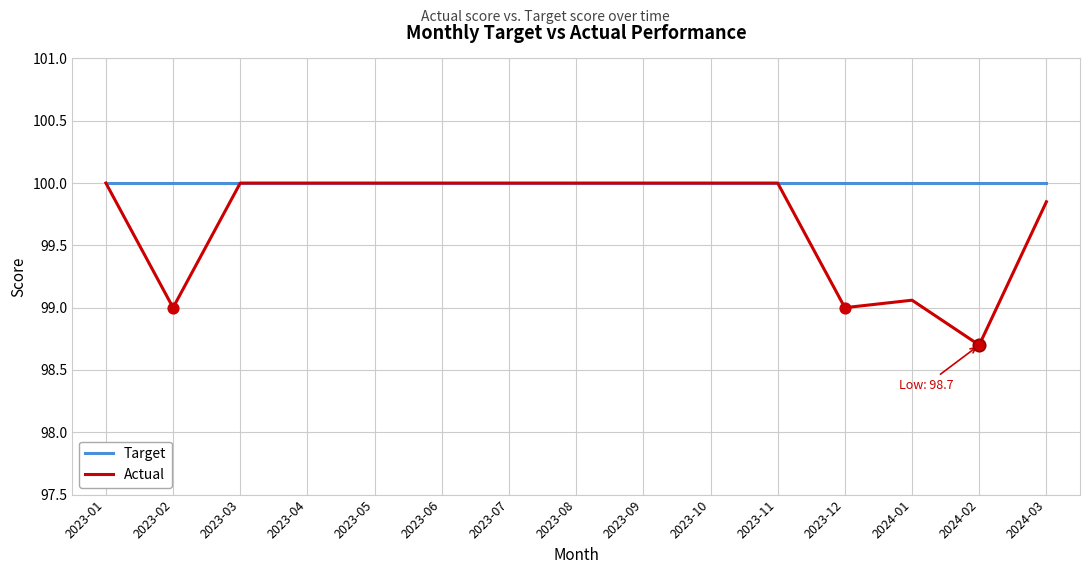

Which series has the largest total across all categories?

Target